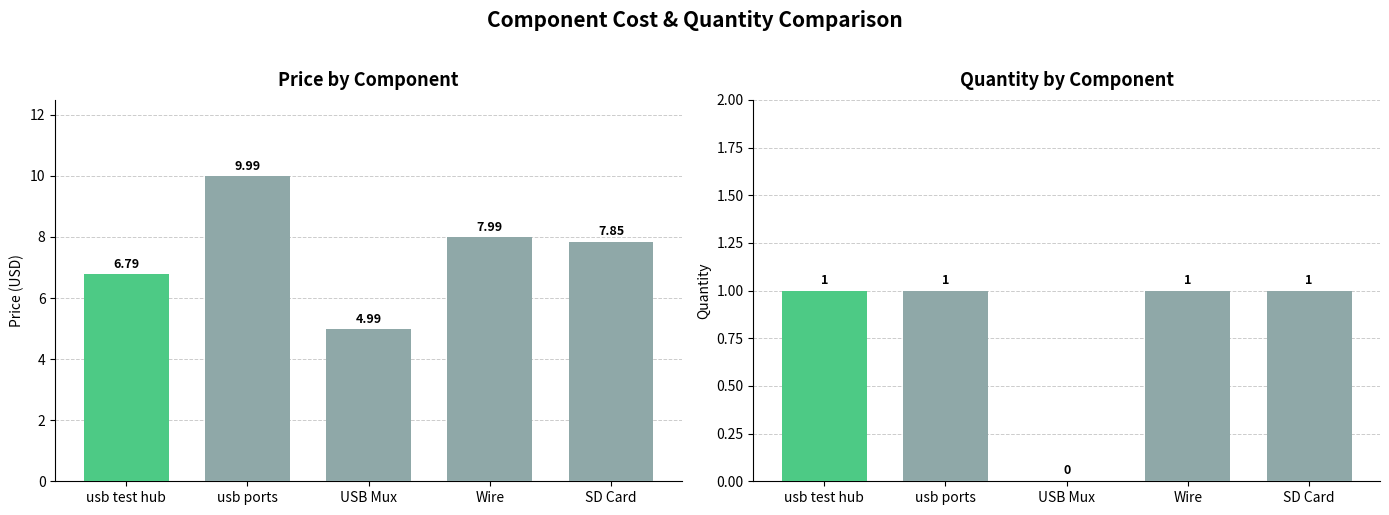

Reading left to right, list all the values displayed in this chart.

Price: 6.8	10.0	5.0	8.0	7.8
Quantity: 1.0	1.0	0.0	1.0	1.0